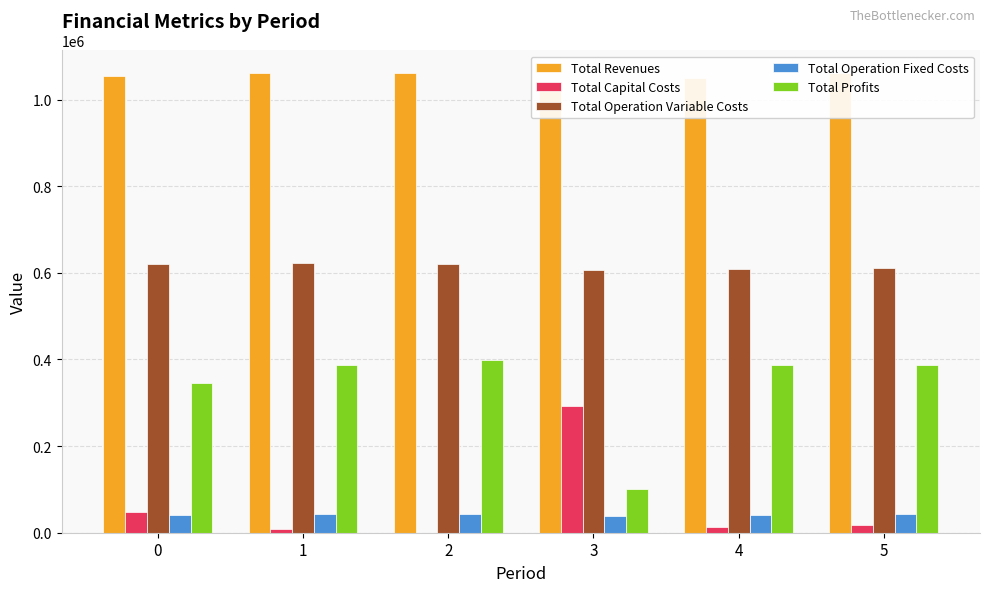

Is the value of Total Revenues at 1 greater than the value of Total Operation Fixed Costs at 3?

Yes